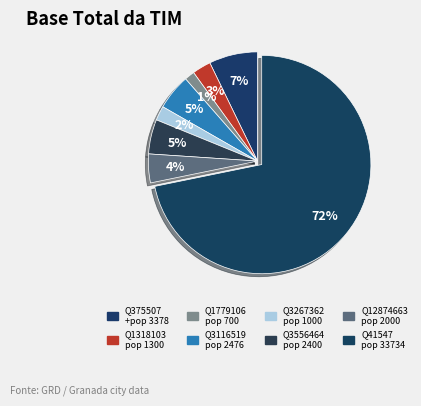

What is the change in value from Q3116519 to Q3267362?

-1476